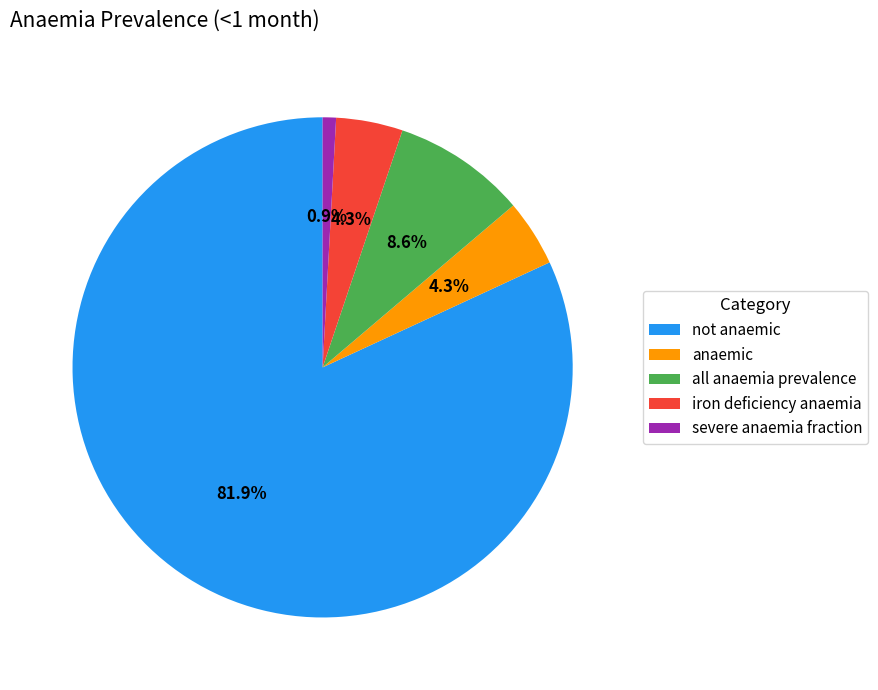

Which slice is the largest?

not anaemic